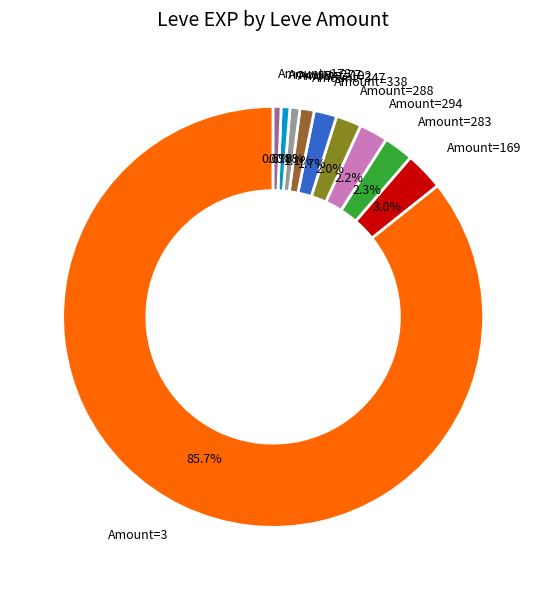

What is the ratio of the value at Amount=283 to the value at Amount=288?

1.2